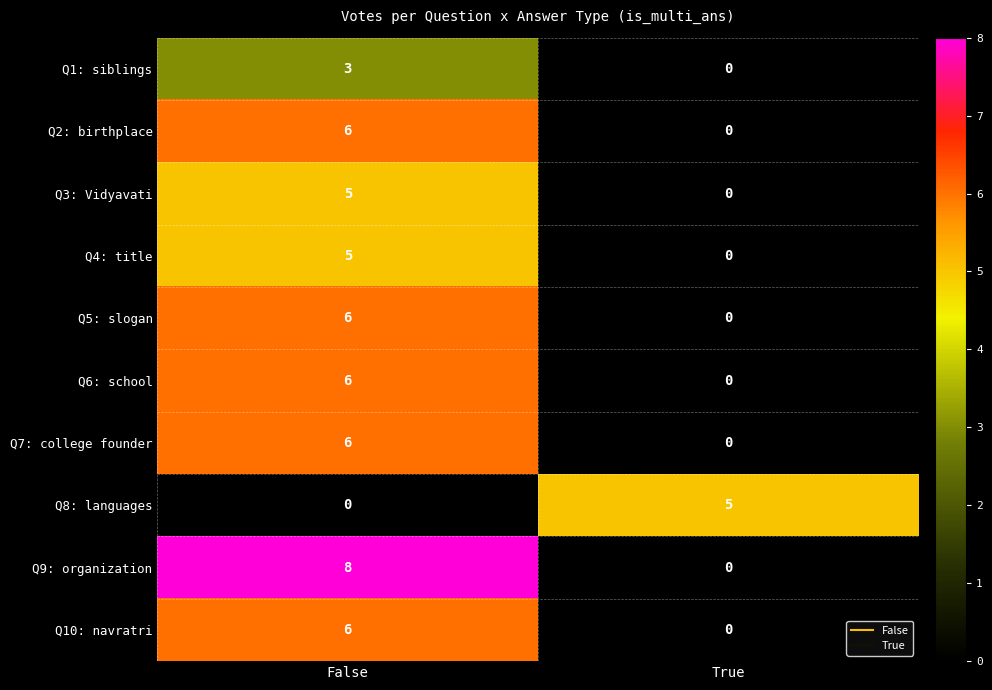

True or false: Q4: title has a value of 3 at False.

False